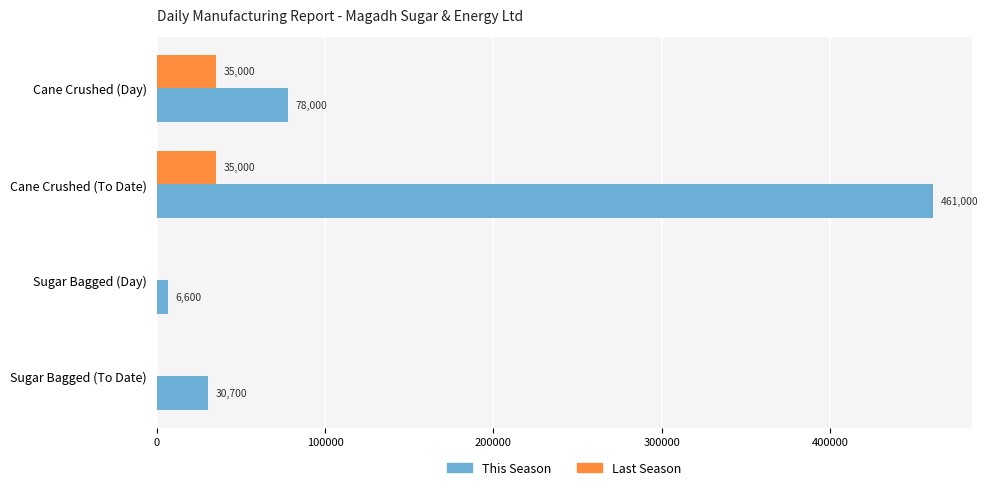

Read the This Season value at Cane Crushed (To Date), to the nearest 50.

461000